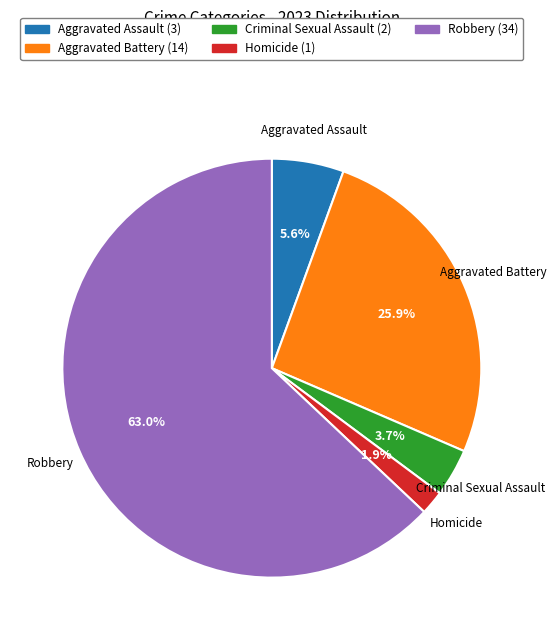

Which category accounts for the majority?

Robbery